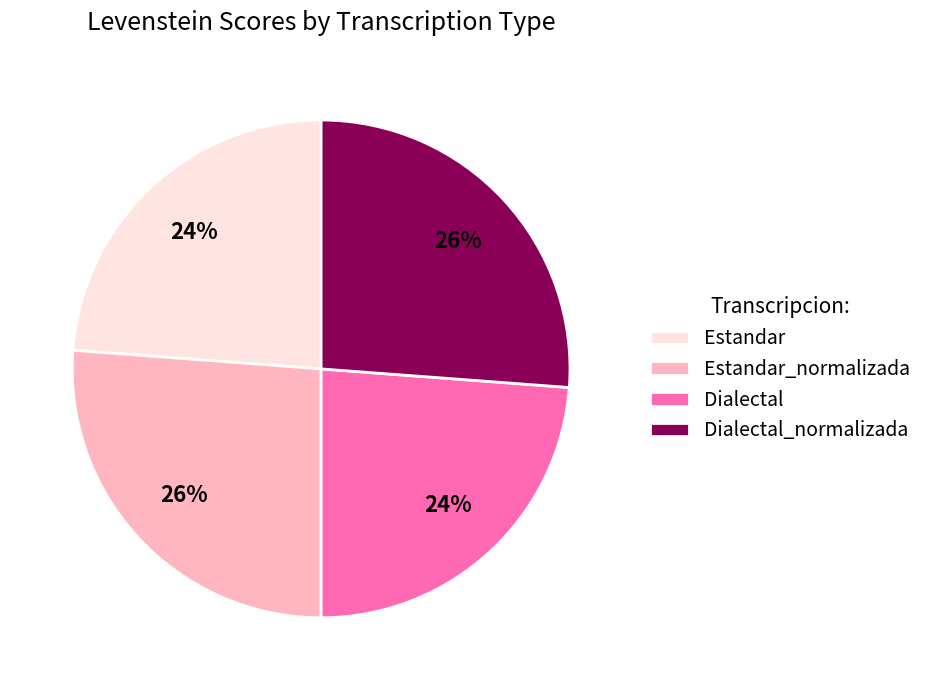

What percentage is the Estandar_normalizada slice, to the nearest percent?

26%